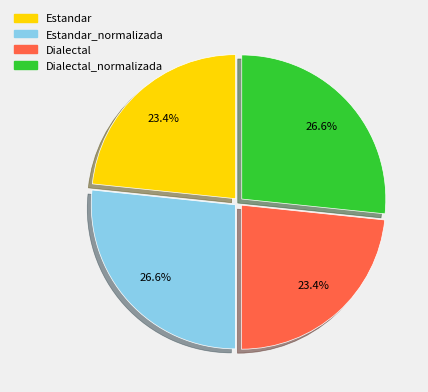

What is the total percentage of Dialectal_normalizada and Dialectal?

50.0%